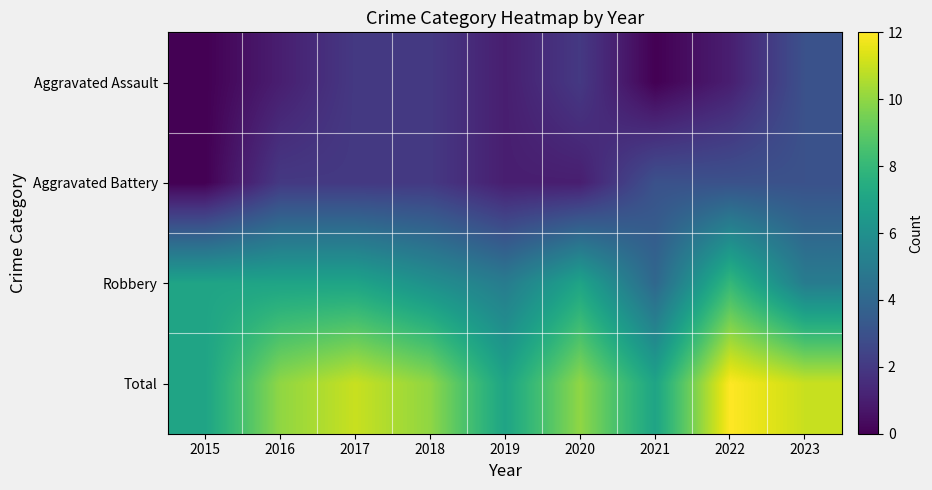

Rank the series at 2018 from lowest to highest value.

Aggravated Assault, Aggravated Battery, Robbery, Total